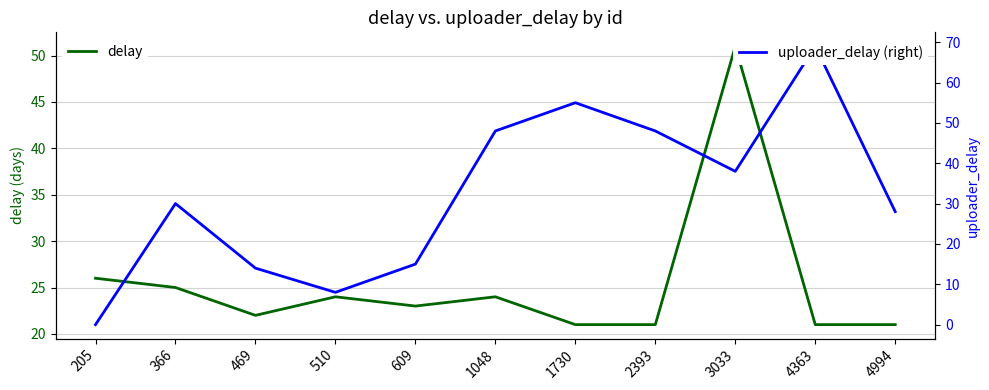

The uploader_delay (right) series shows 48 at 1048. True or false?

True